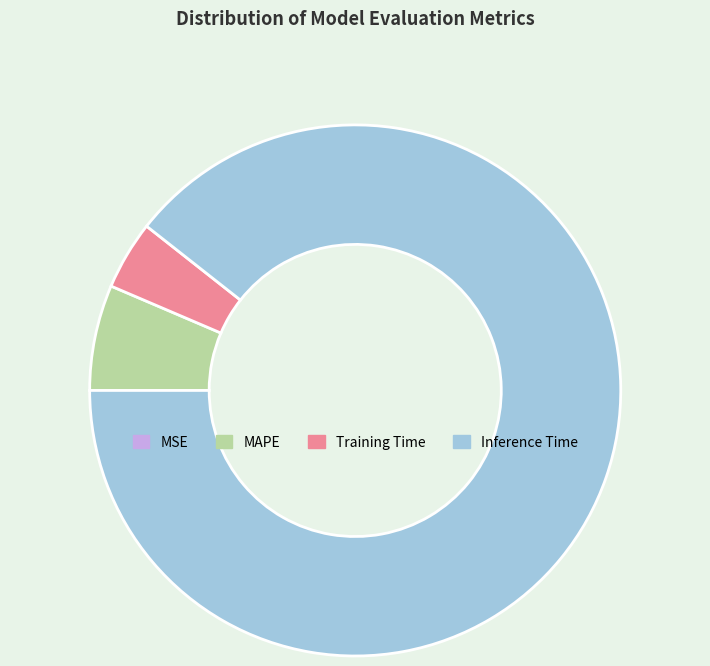

The Inference Time slice represents 76% of the pie. True or false?

False